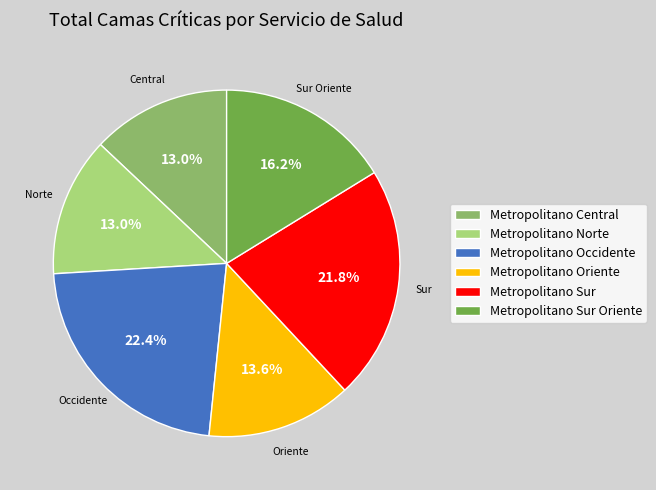

To the nearest percent, what is the difference between the largest and smallest slice percentages?

9%